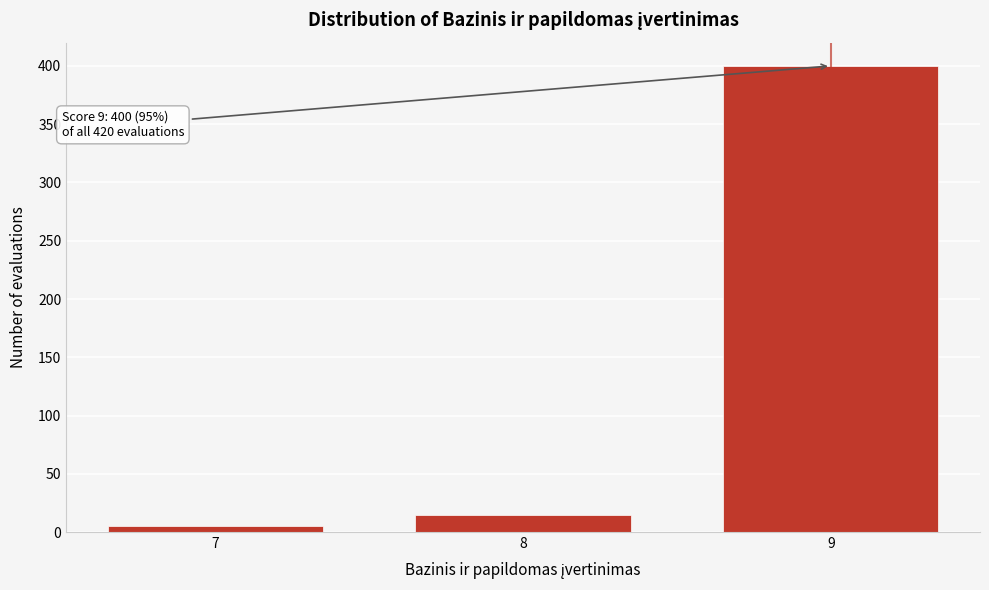

Reading left to right, transcribe all the data shown in this chart.

5	15	400